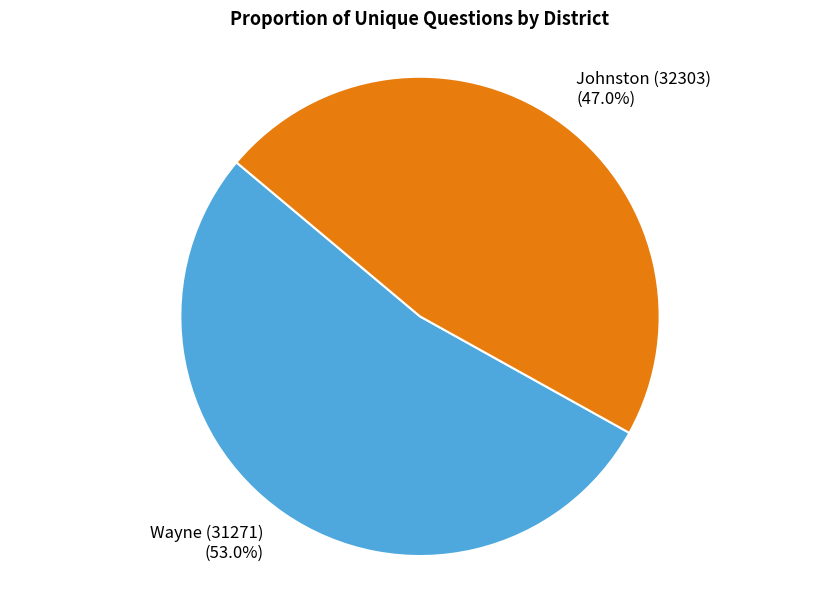

Does Wayne (31271) account for over 50% of the chart?

Yes